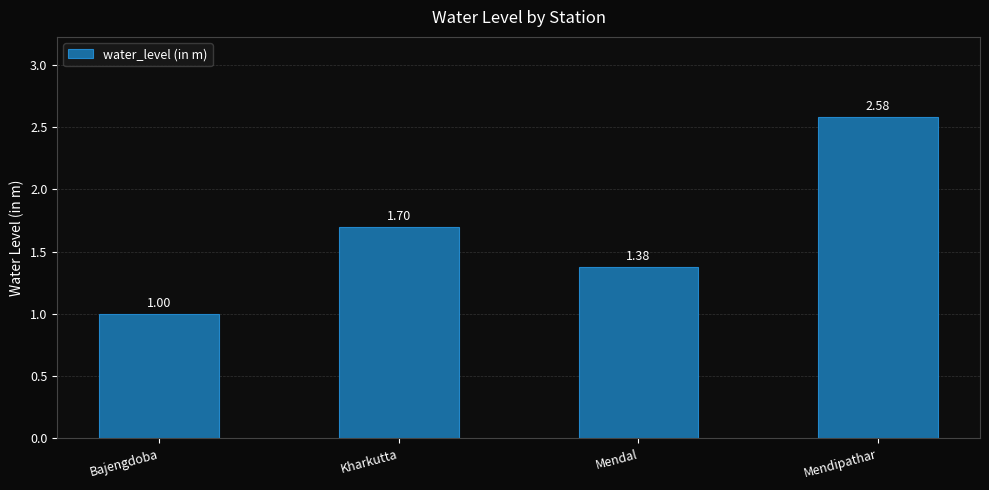

Rank the categories by value from highest to lowest.

Mendipathar, Kharkutta, Mendal, Bajengdoba